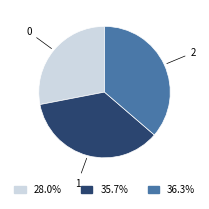

Is 0 the majority of the pie?

No